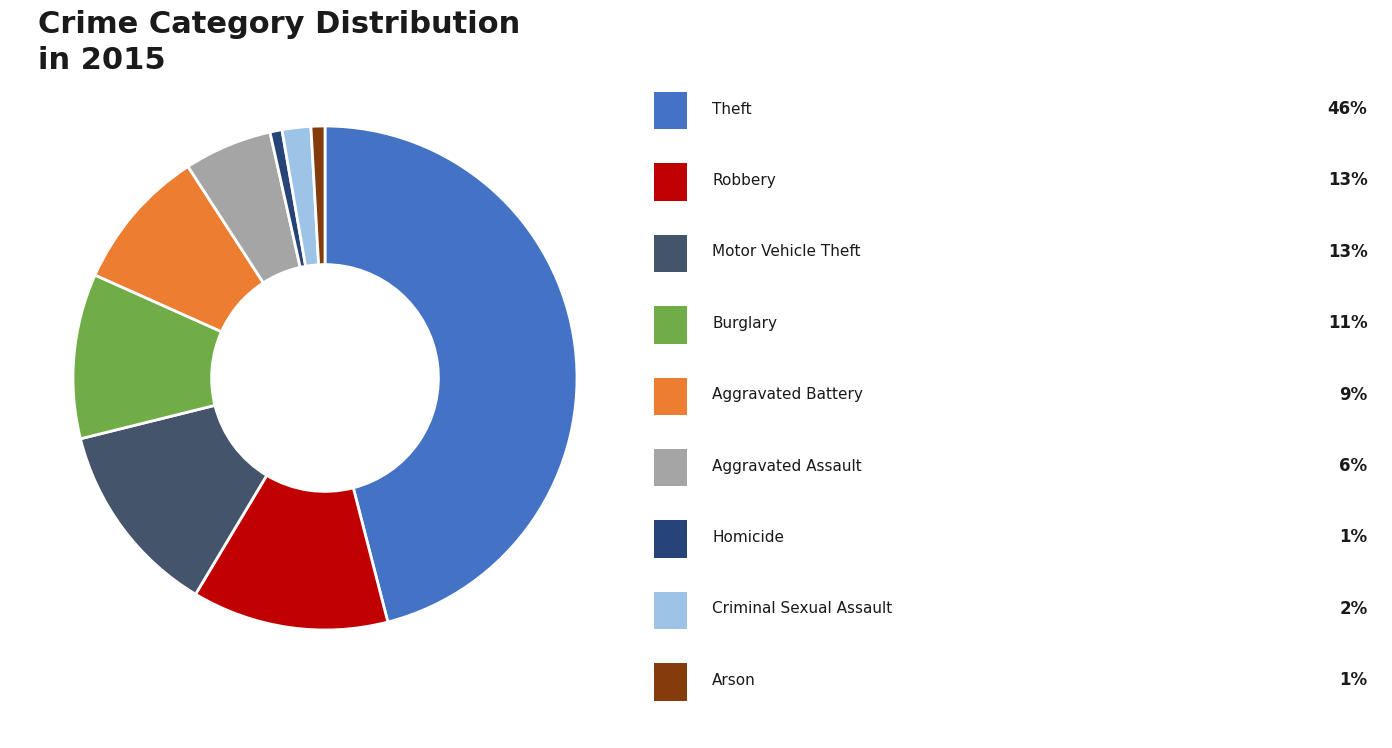

Which category has the biggest portion of the pie?

Theft